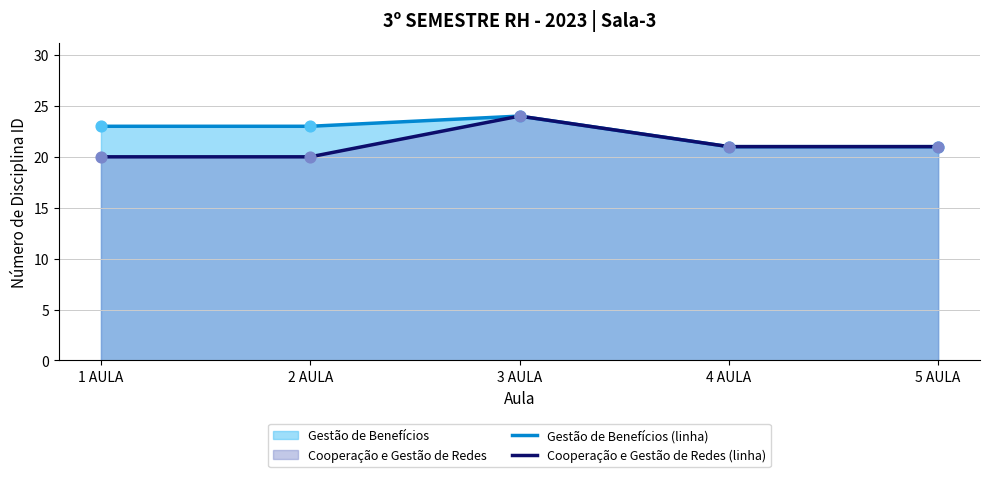

Rank the series at 1 AULA from lowest to highest value.

Cooperação e Gestão de Redes (linha), Gestão de Benefícios (linha)